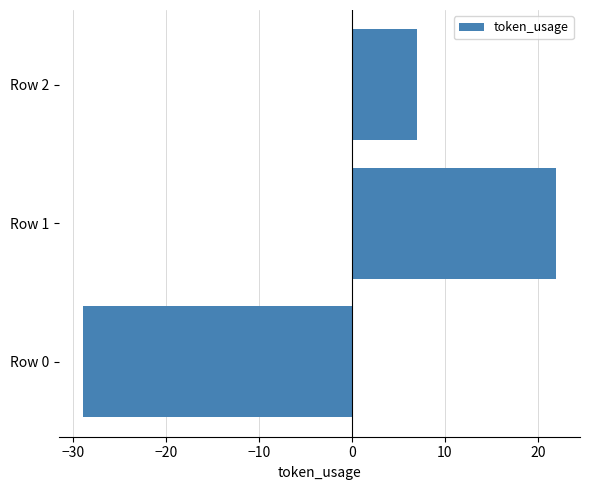

Which has a higher value, Row 1 or Row 0?

Row 1